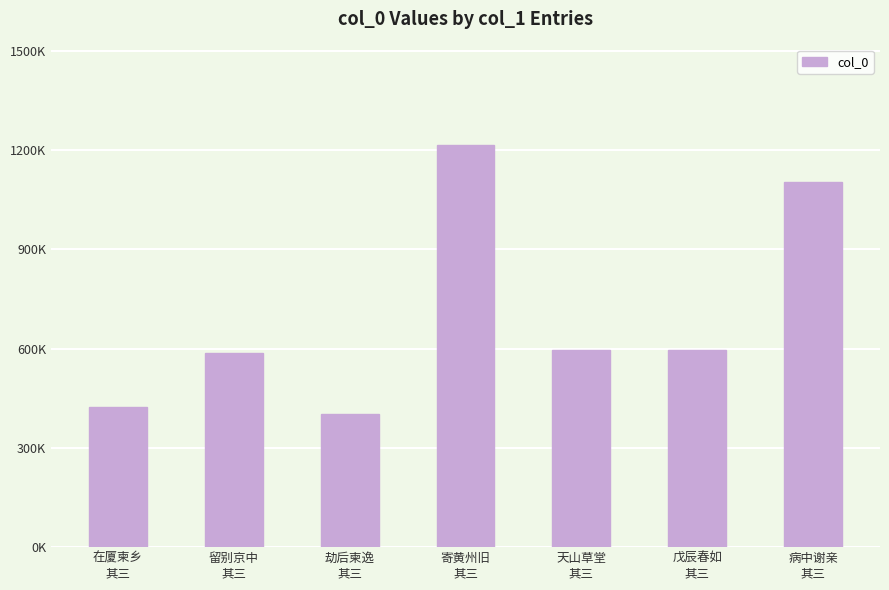

The chart shows a value of 596674 at 戊辰春如
其三. True or false?

True